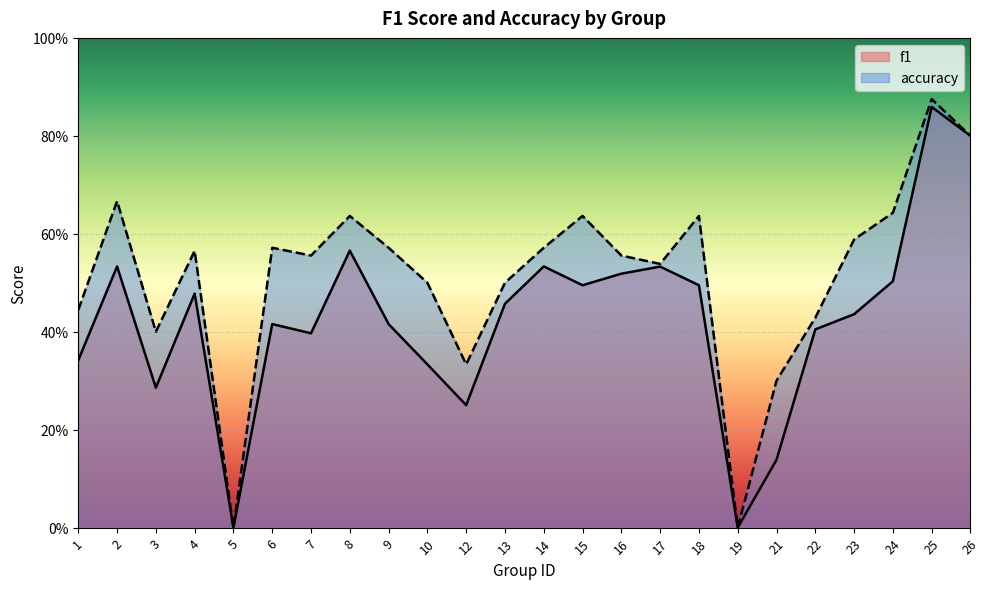

Which category has the lowest value in the f1 series?

5